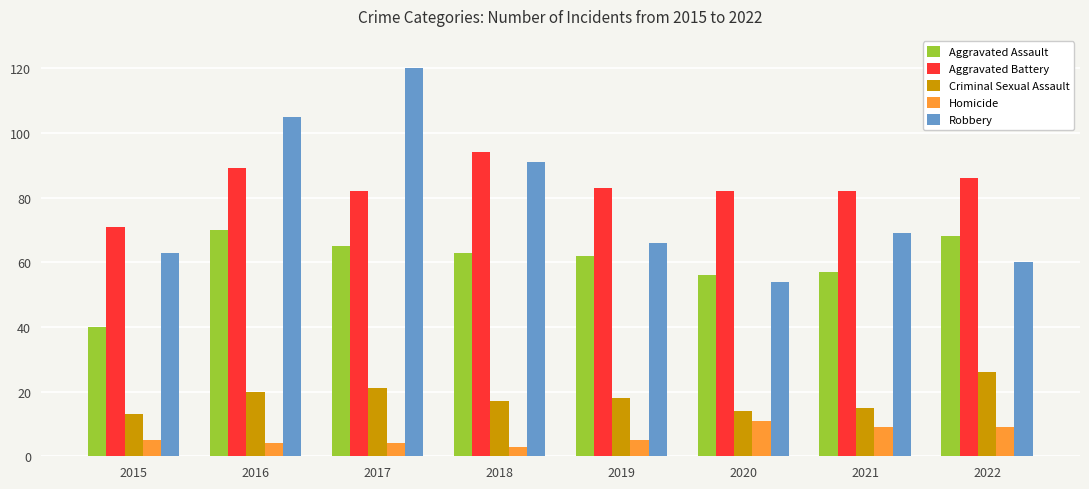

Count the number of categories in the chart.

8